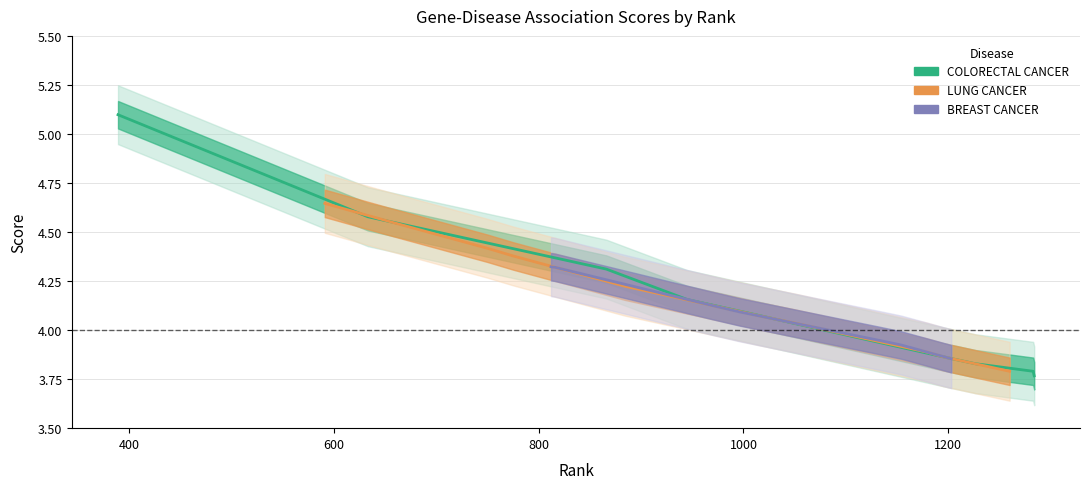

What is the label of the 6th point from the left?

1200